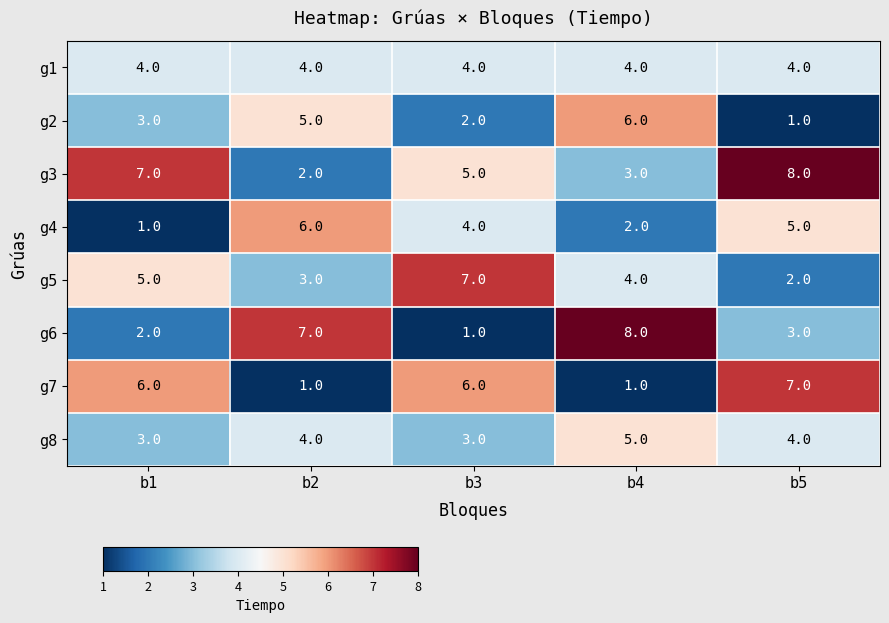

At which label is g5 closest to 4?

b4